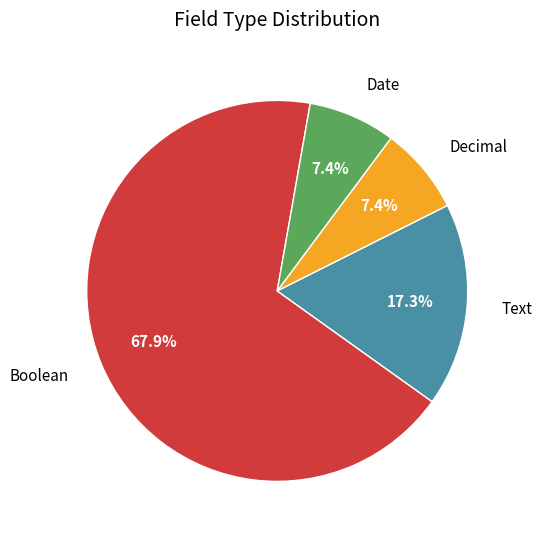

How many slices are in this pie chart?

4